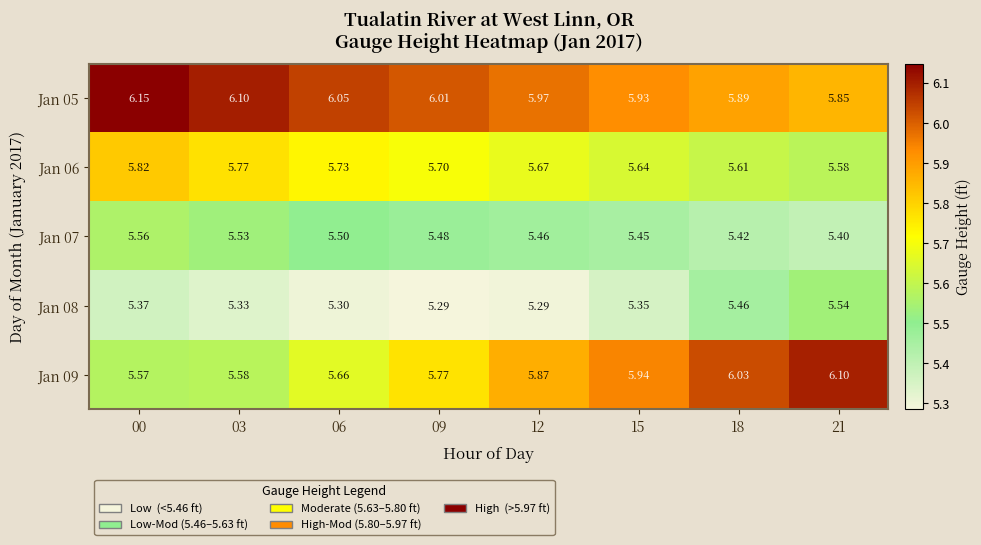

At 06, list the series in order from smallest to largest.

Jan 08, Jan 07, Jan 09, Jan 06, Jan 05